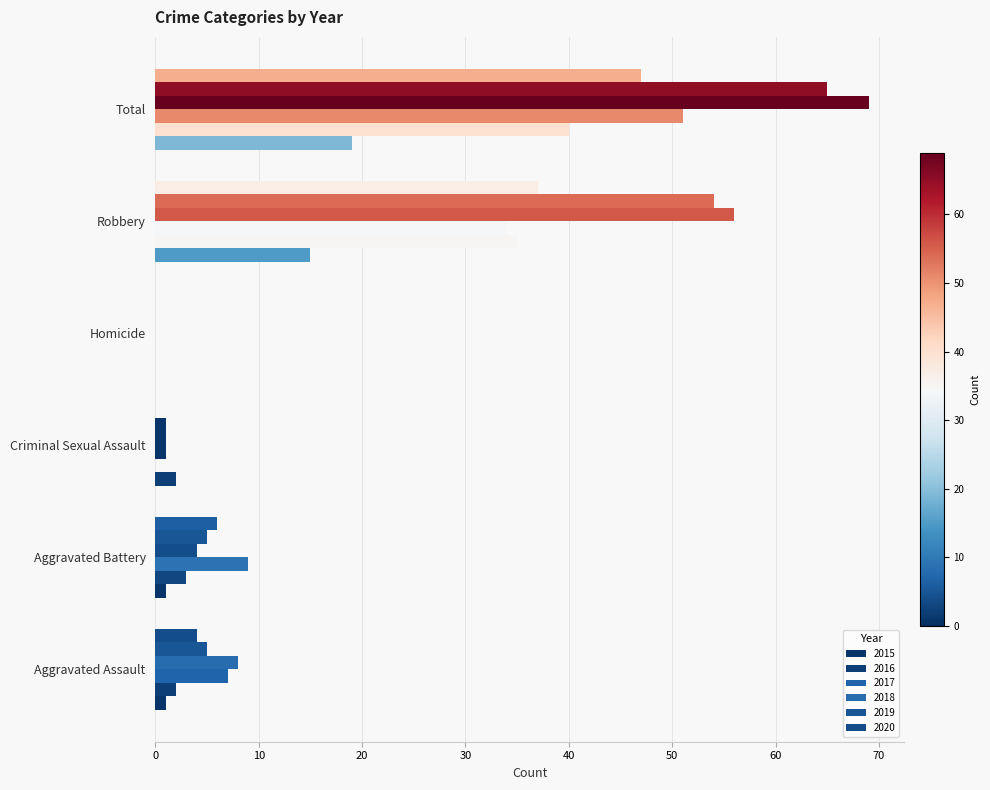

Is it true that 2020 equals 47 at Total?

True